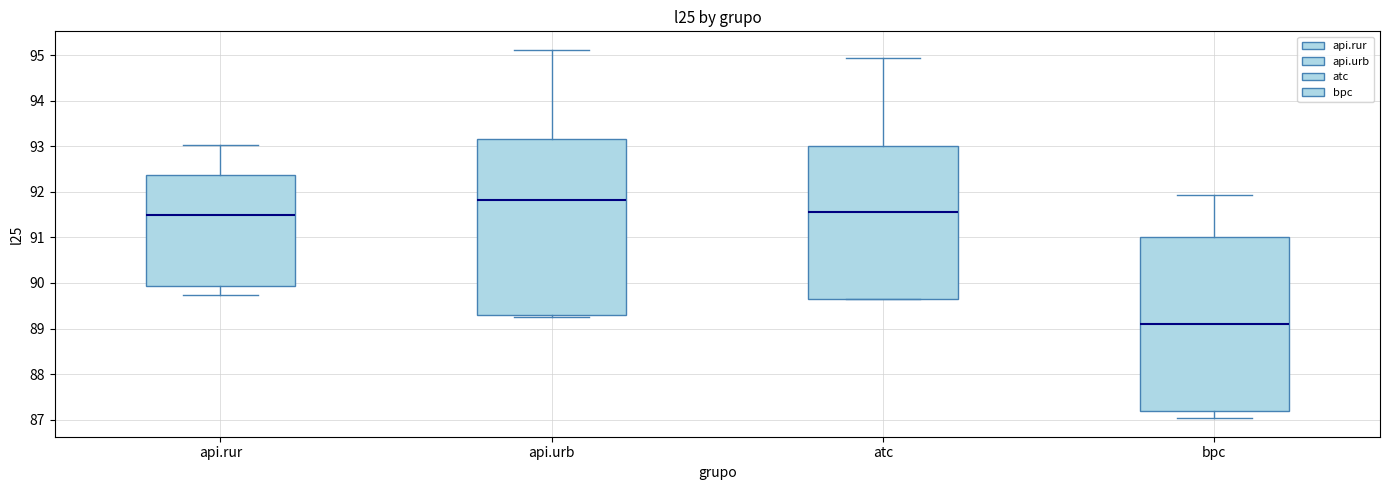

Which box's median line is the highest?

api.urb